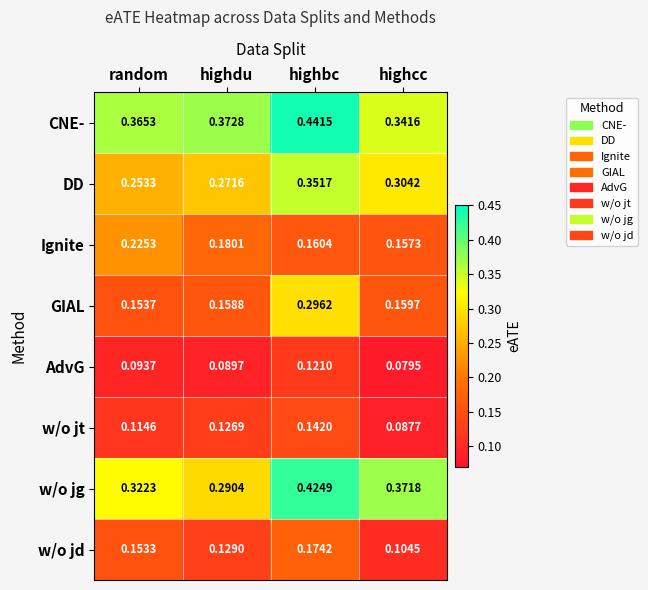

Which series has the largest range (max minus min)?

GIAL